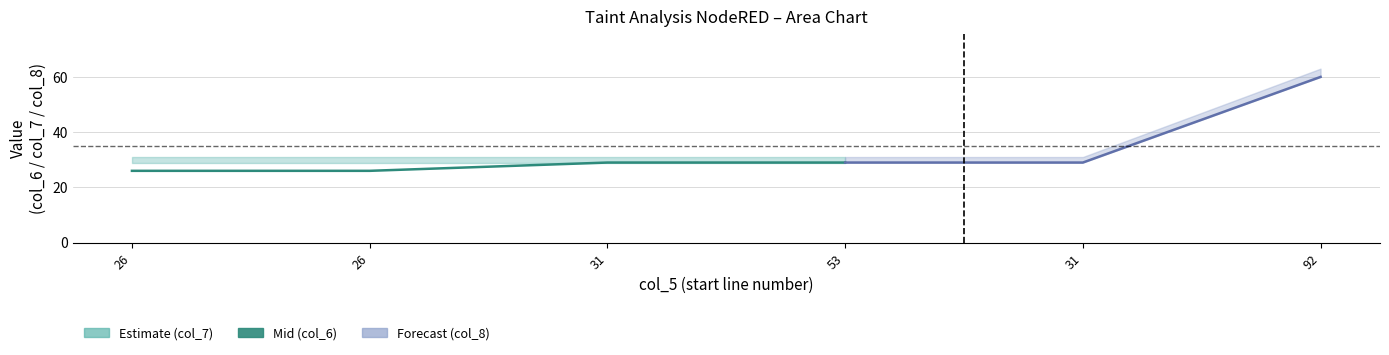

True or false: col_8 and col_6 cross at least once.

False